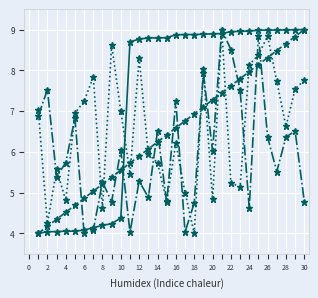

What is the smallest value displayed?

4.0